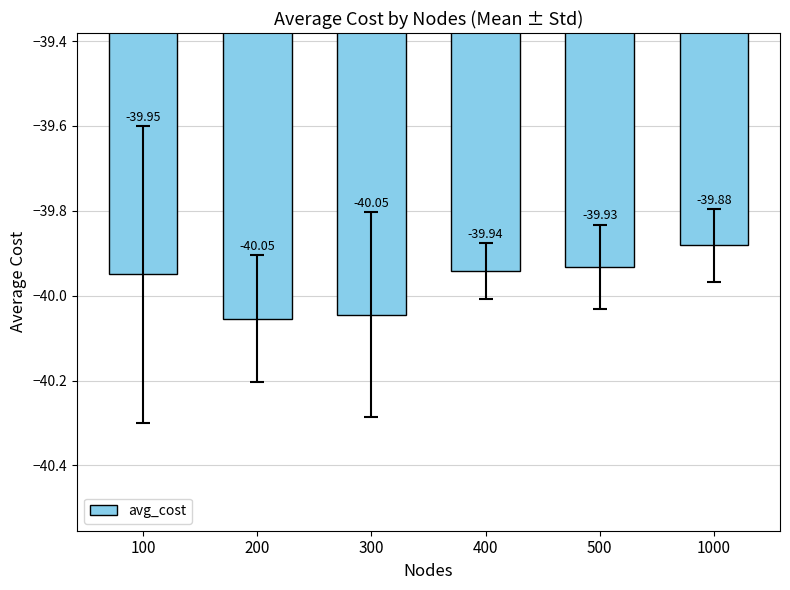

What is the maximum value shown in the chart?

-39.9